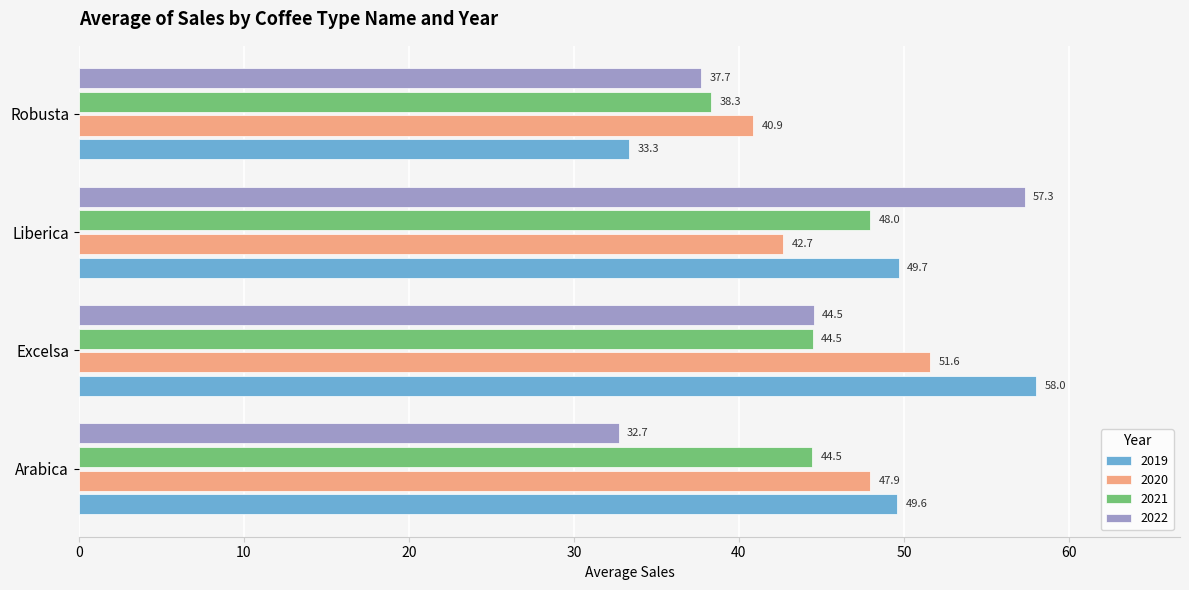

What is the difference between the 2021 values at Robusta and Excelsa?

6.2